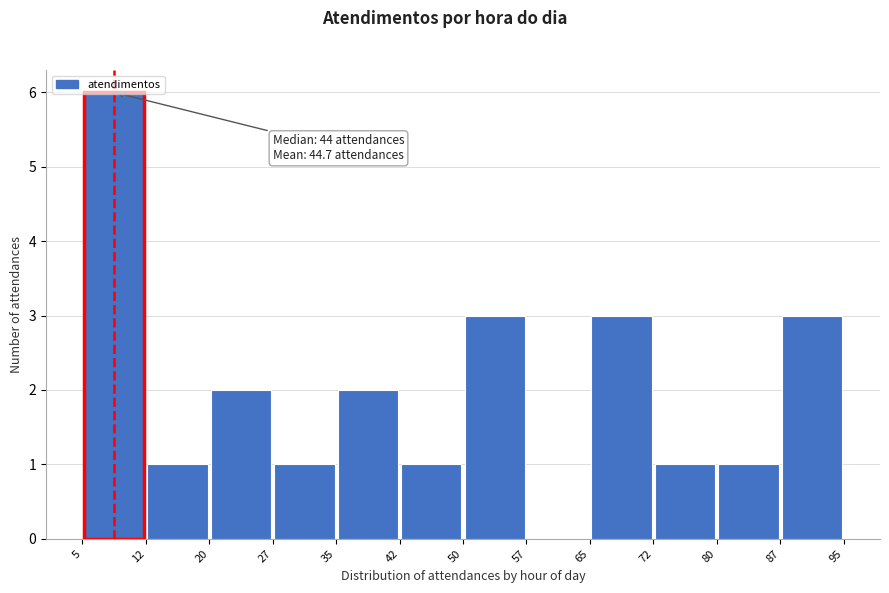

Which range on the x-axis has the tallest bar?

5 to 12